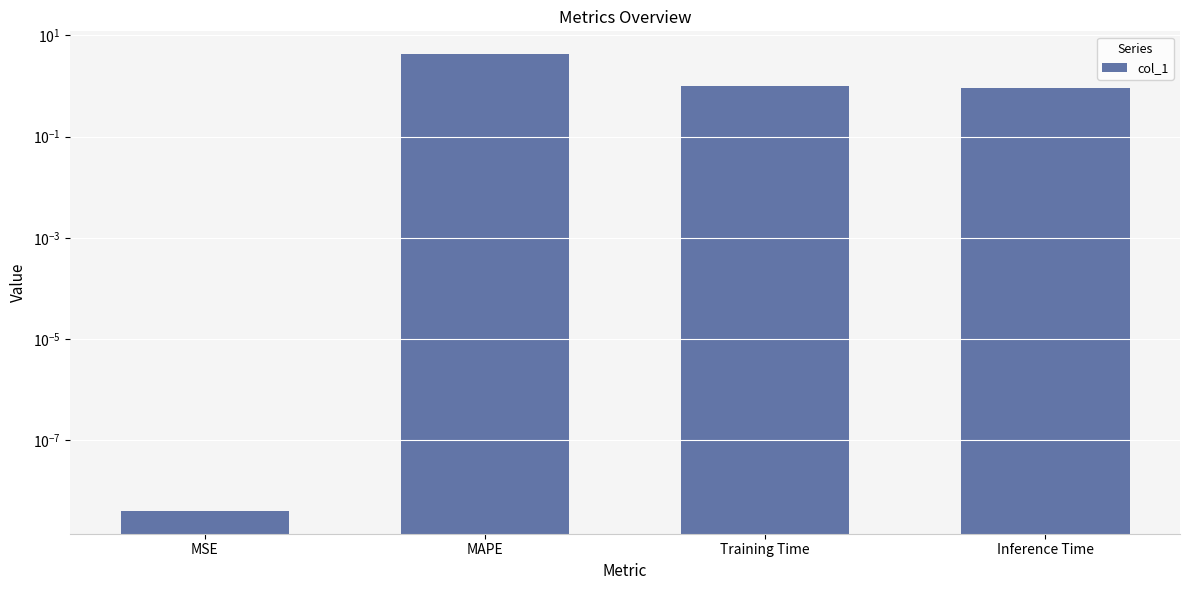

The value at MAPE is 2.9. True or false?

False